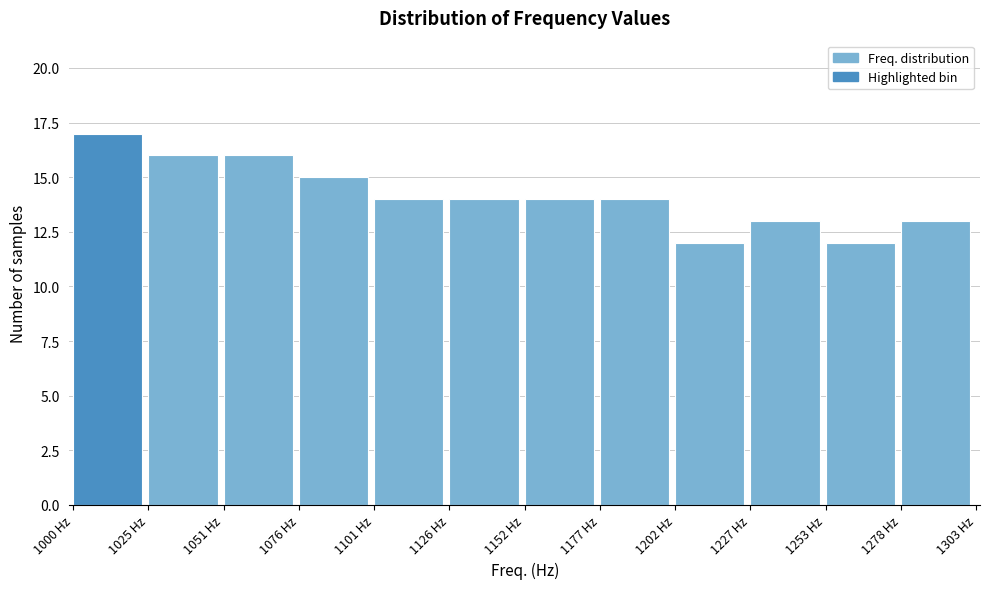

Reading left to right, transcribe this chart: for each bar, give the range it covers on the x-axis and its height. Neither the bar edges nor the heights are printed on the chart, so give them approximately, as read against the axes.

1000 to 1025: 17
1025 to 1050: 16
1050 to 1075: 16
1075 to 1100: 15
1100 to 1125: 14
1125 to 1150: 14
1150 to 1175: 14
1175 to 1200: 14
1200 to 1225: 12
1225 to 1255: 13
1255 to 1280: 12
1280 to 1305: 13